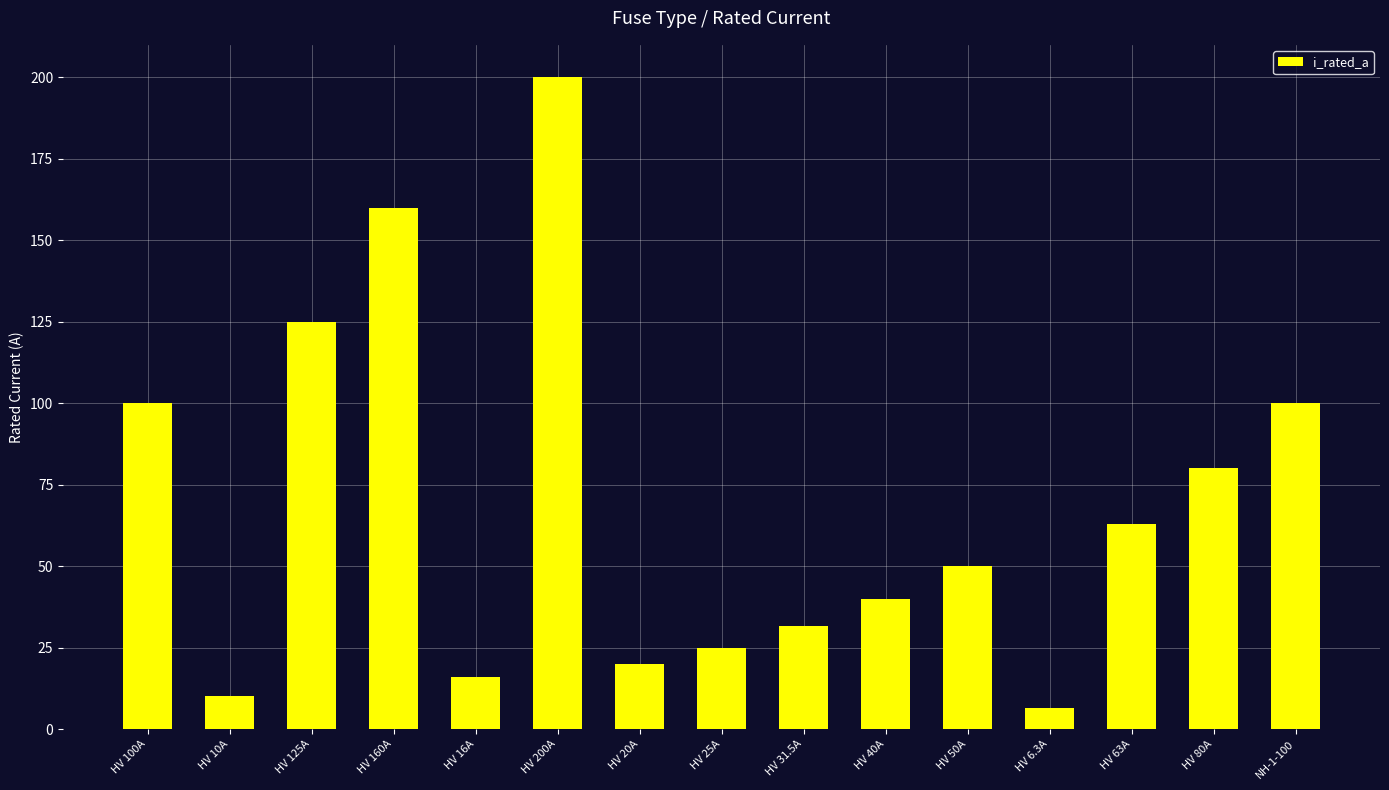

How many categories are shown in the chart?

15